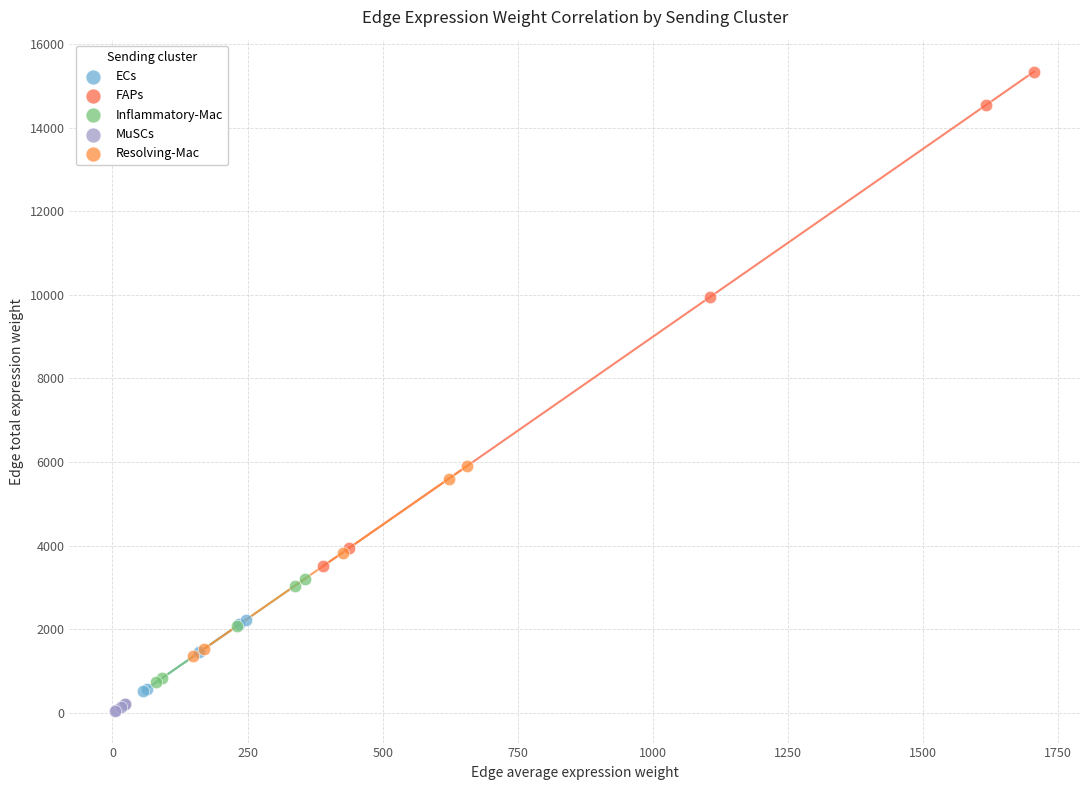

Which series reaches the maximum Y coordinate?

FAPs